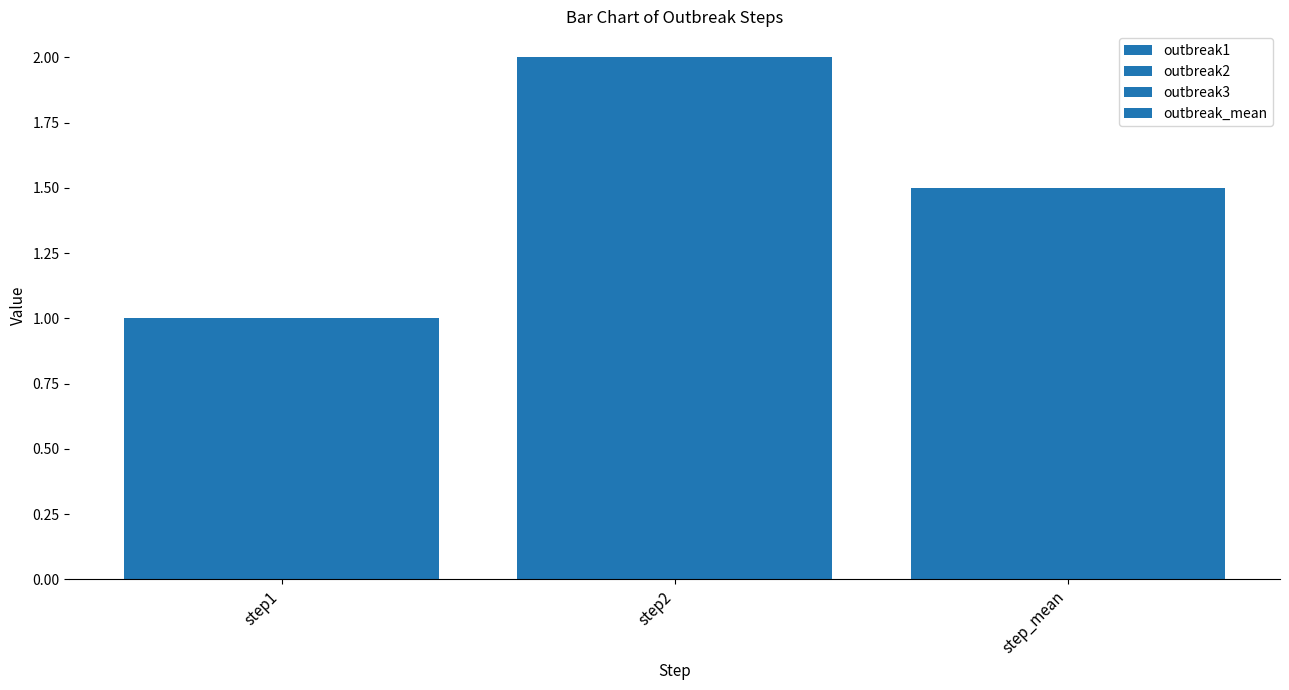

What is the minimum value for outbreak2?

1.0